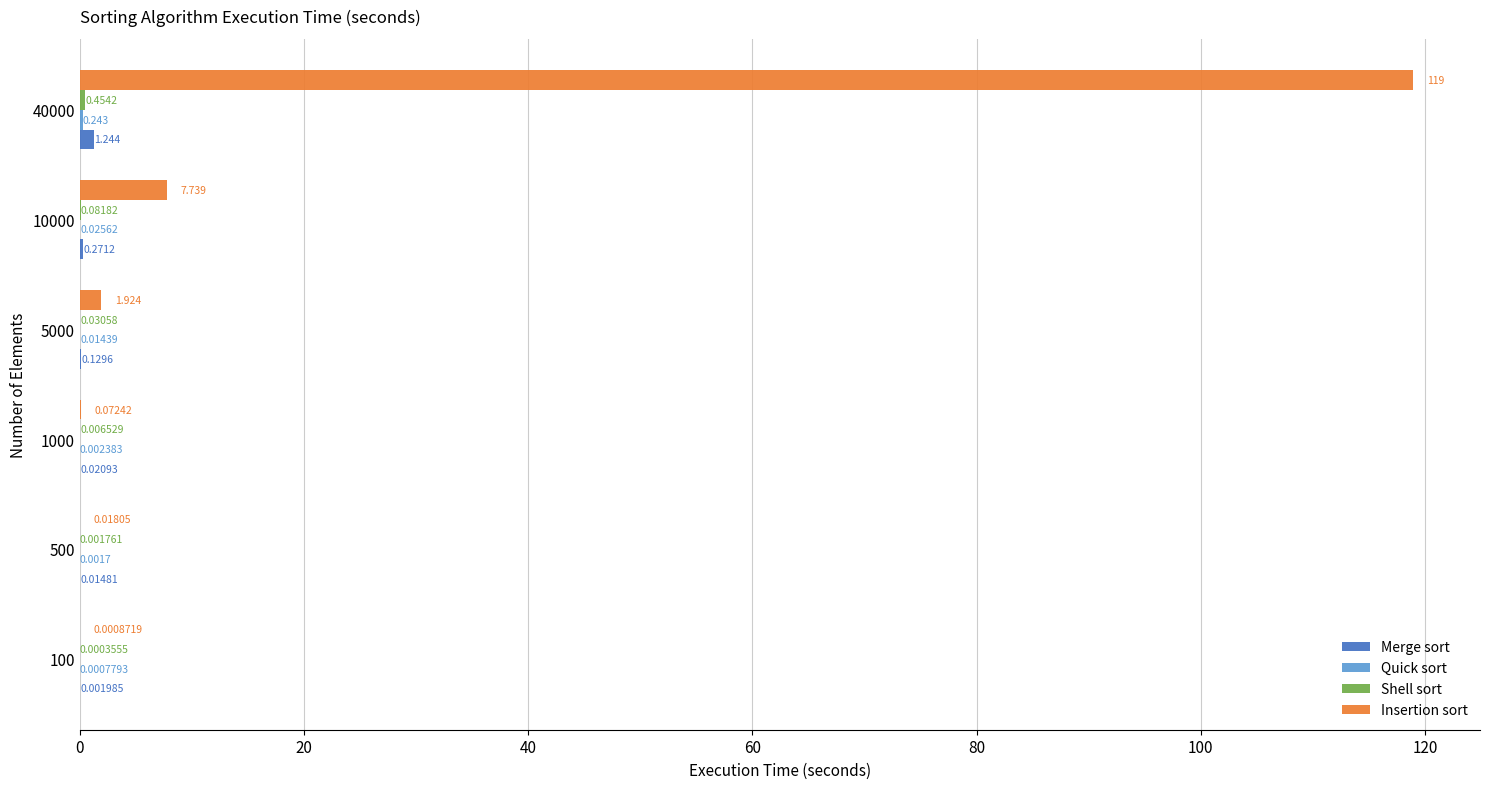

Which series has the largest total across all categories?

Insertion sort